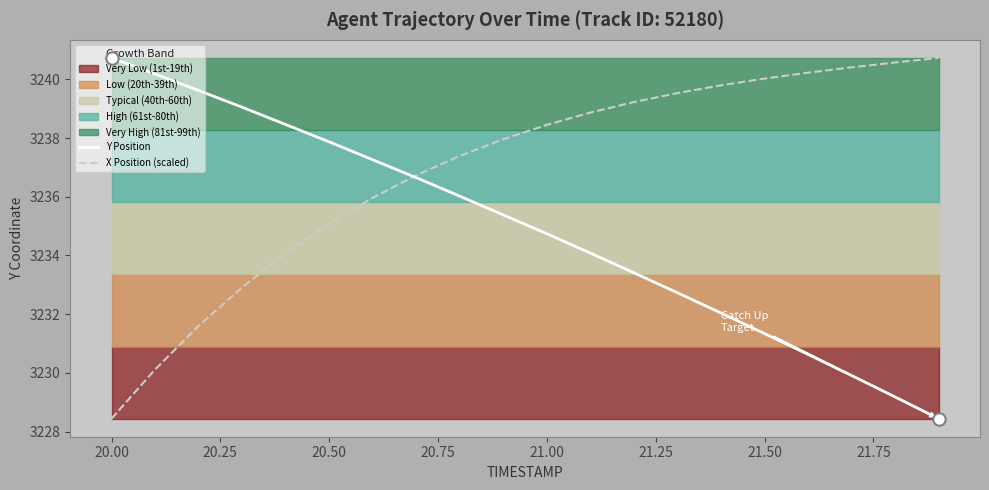

Which series has the largest total across all categories?

X Position (scaled)